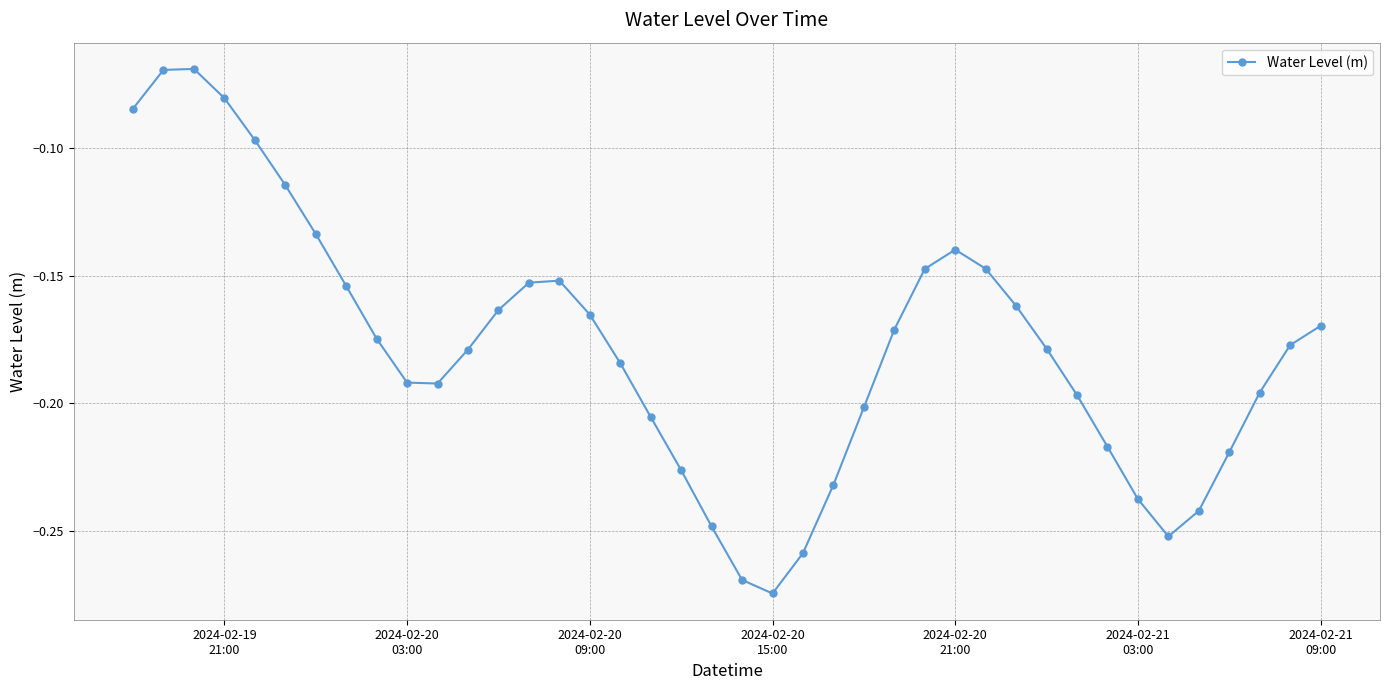

What is the difference between the second highest and second lowest values?

0.2